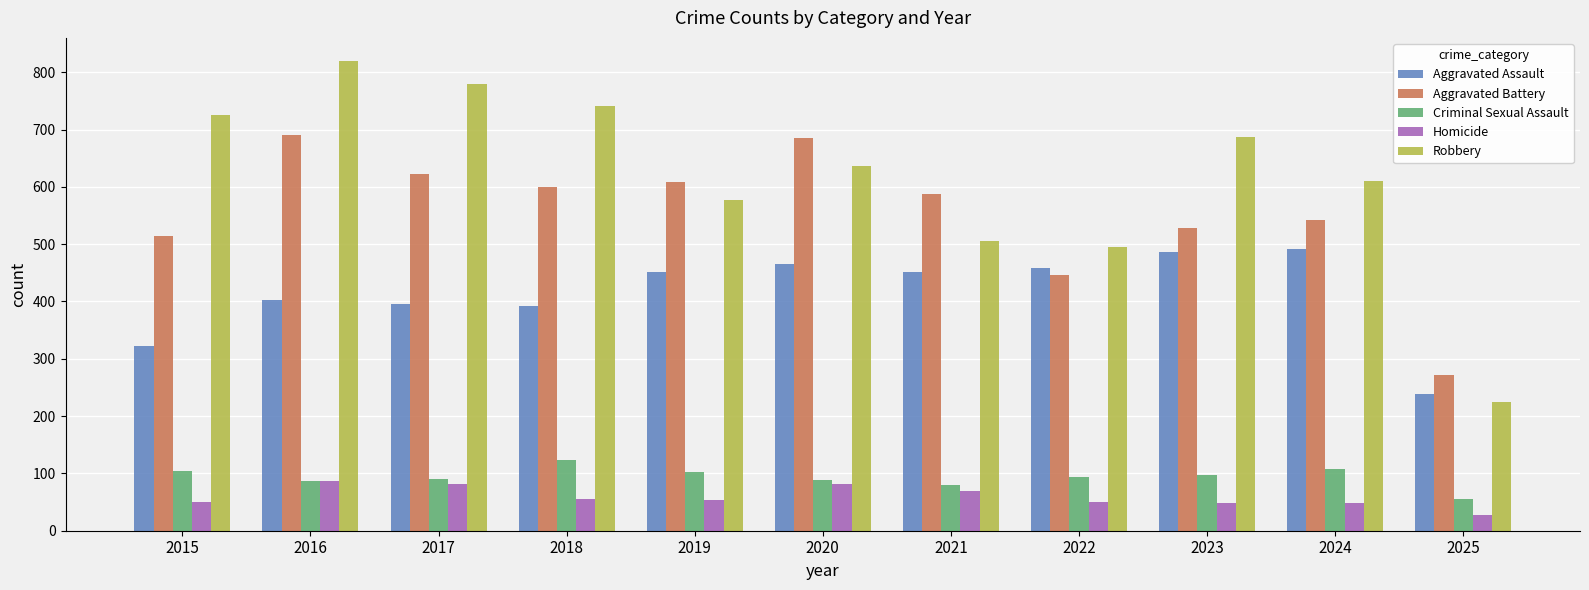

Which series has the largest range (max minus min)?

Robbery